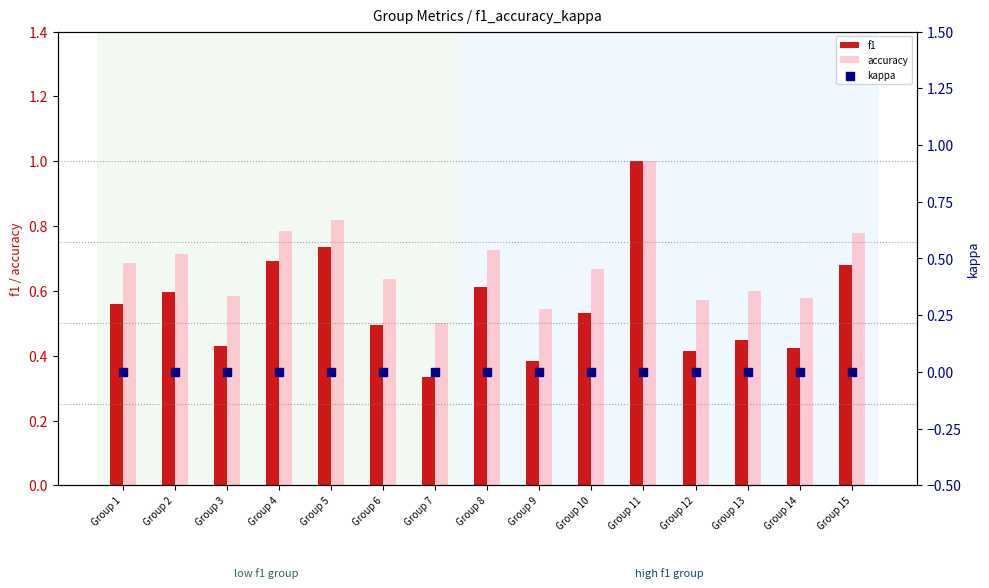

At which category is the sum across all series the highest?

Group 11